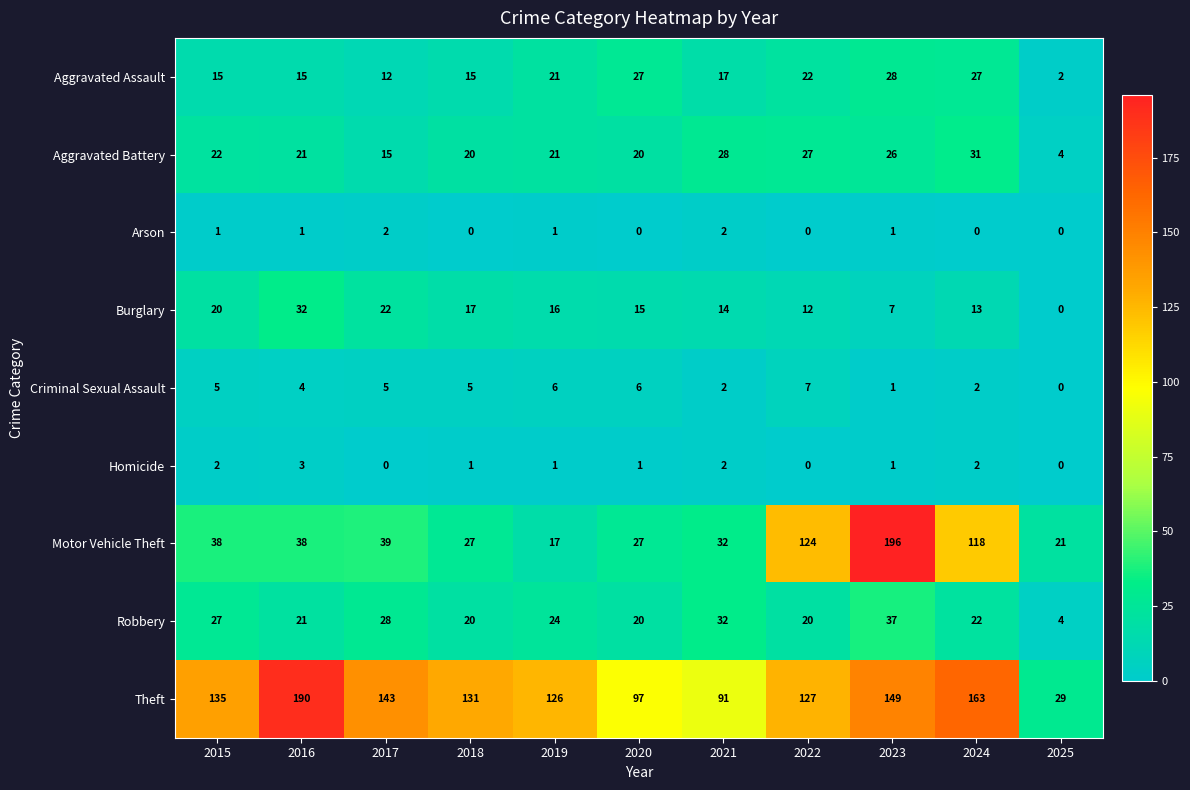

What is the spread (max minus min) of values at 2019?

125